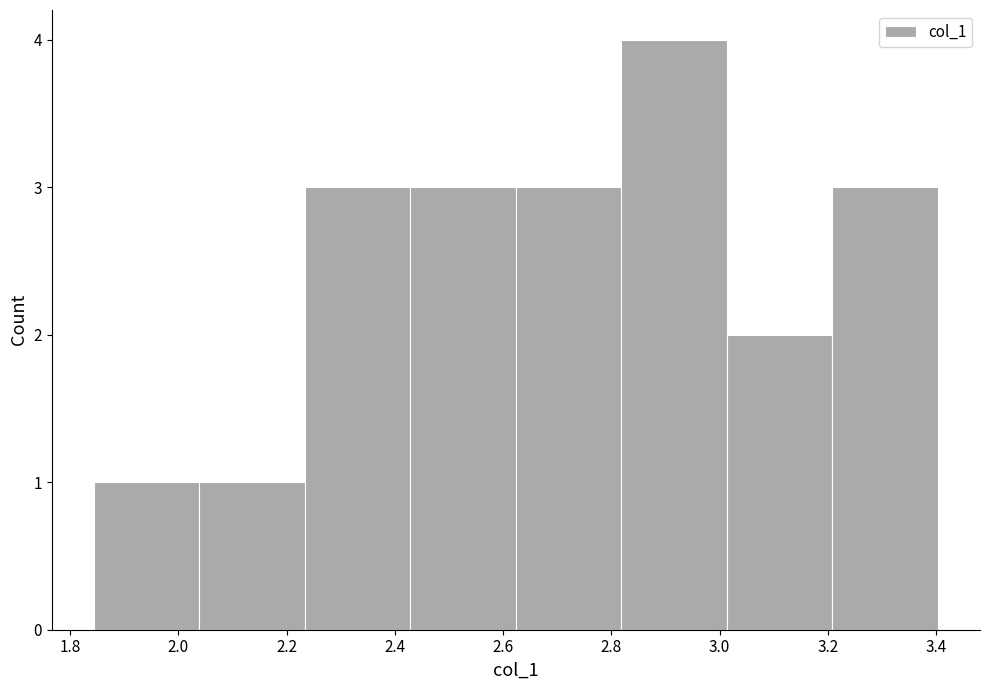

How tall is the bar that spans 2.62 to 2.82 on the x-axis? Neither the bar edges nor the heights are printed on the chart, so give them approximately, as read against the axes.

3